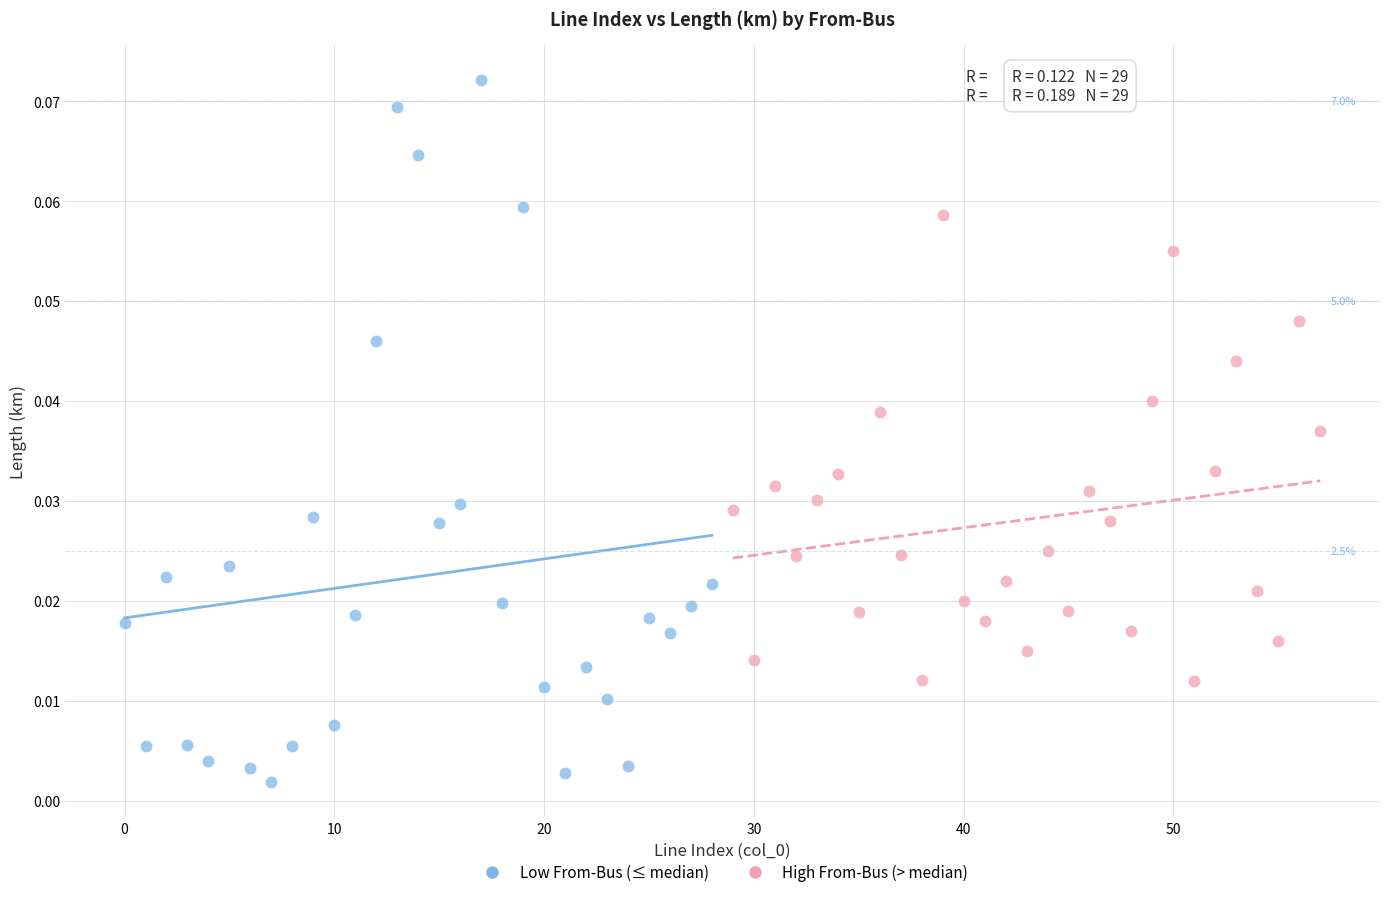

Which series reaches the minimum Y coordinate?

Low From-Bus (≤ median)